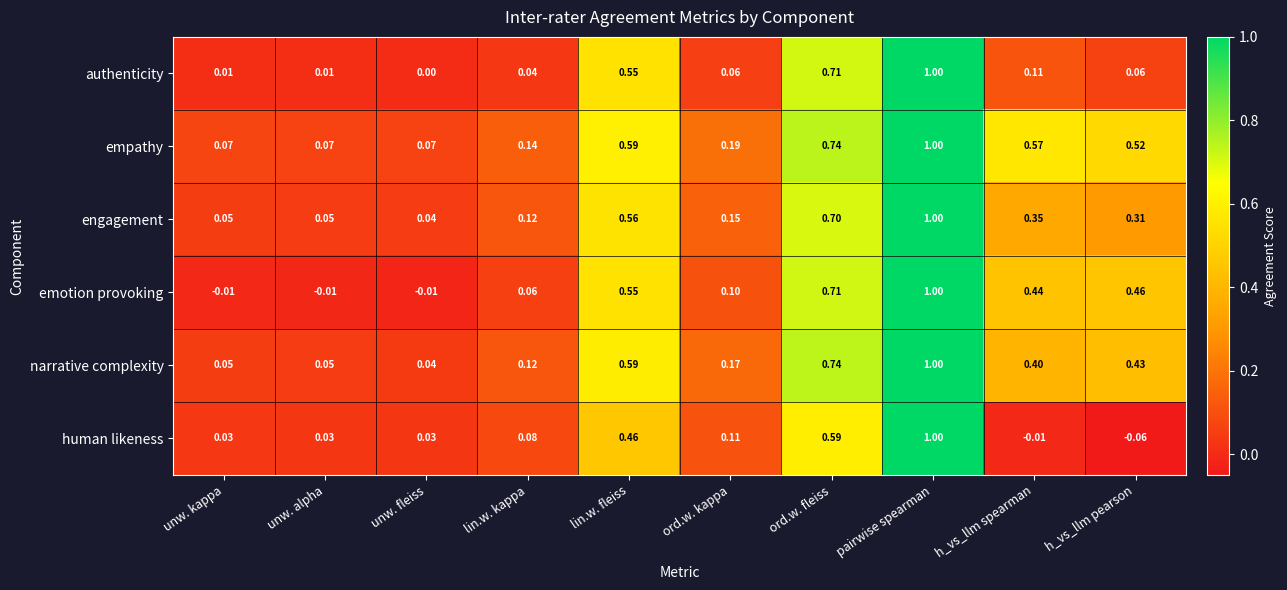

At which category is the sum across all series the highest?

pairwise spearman